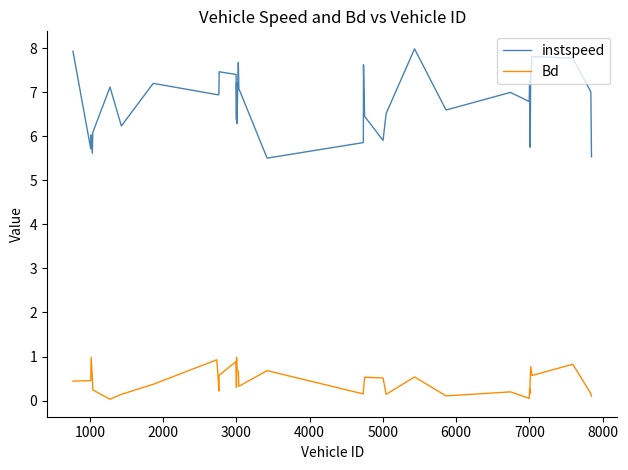

What are all the series names shown in the legend?

instspeed, Bd